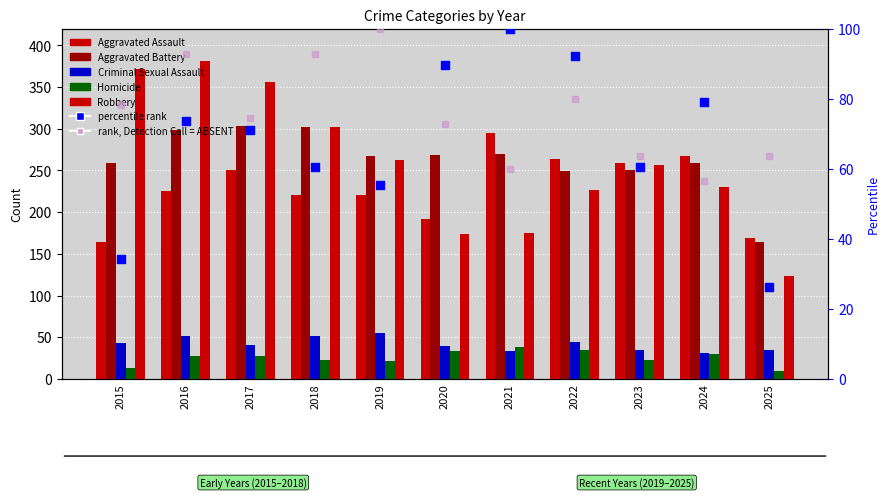

Which series contains the highest Y value?

Robbery